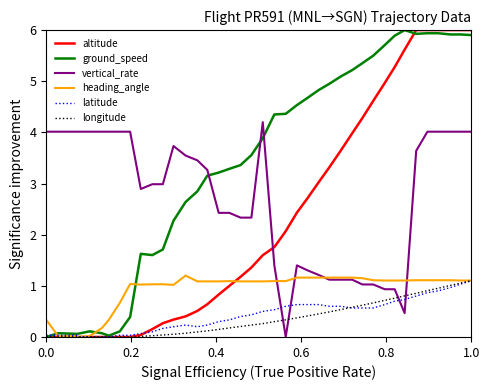

True or false: ground_speed and vertical_rate cross at least once.

True